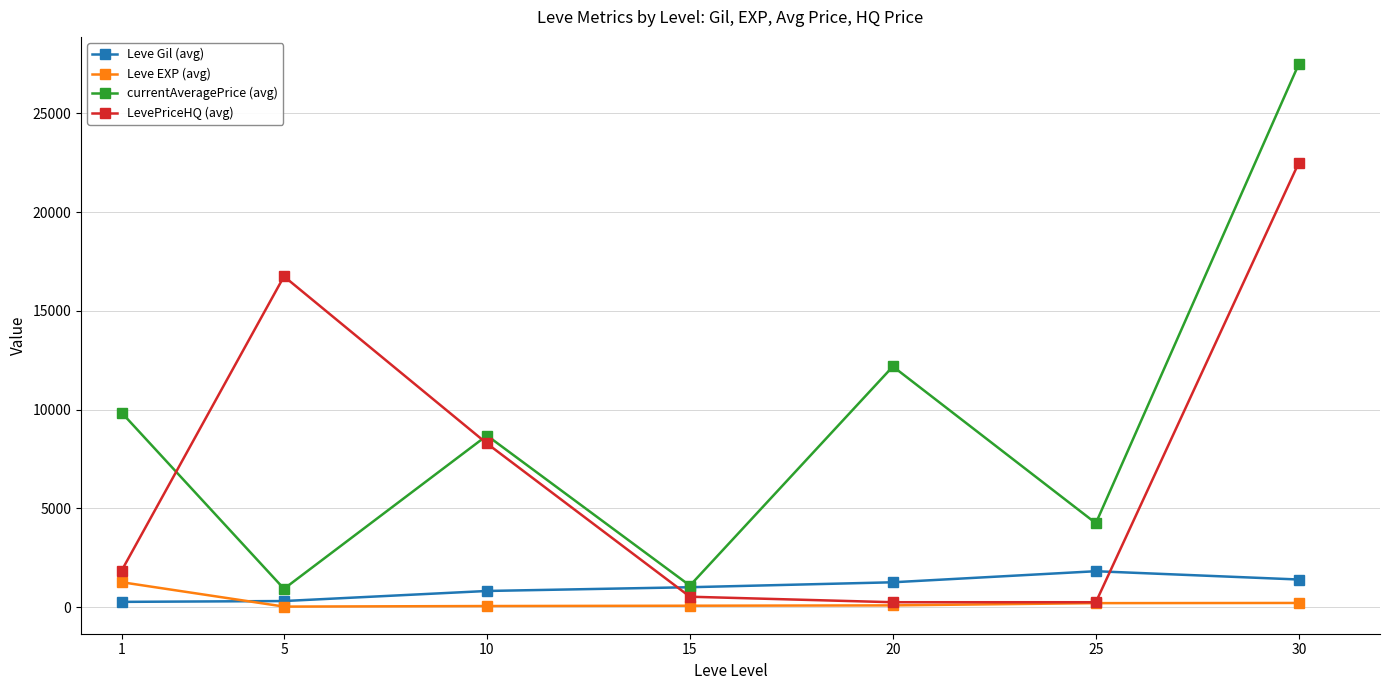

True or false: Leve Gil (avg) has more than 0 points higher than both neighbors.

True